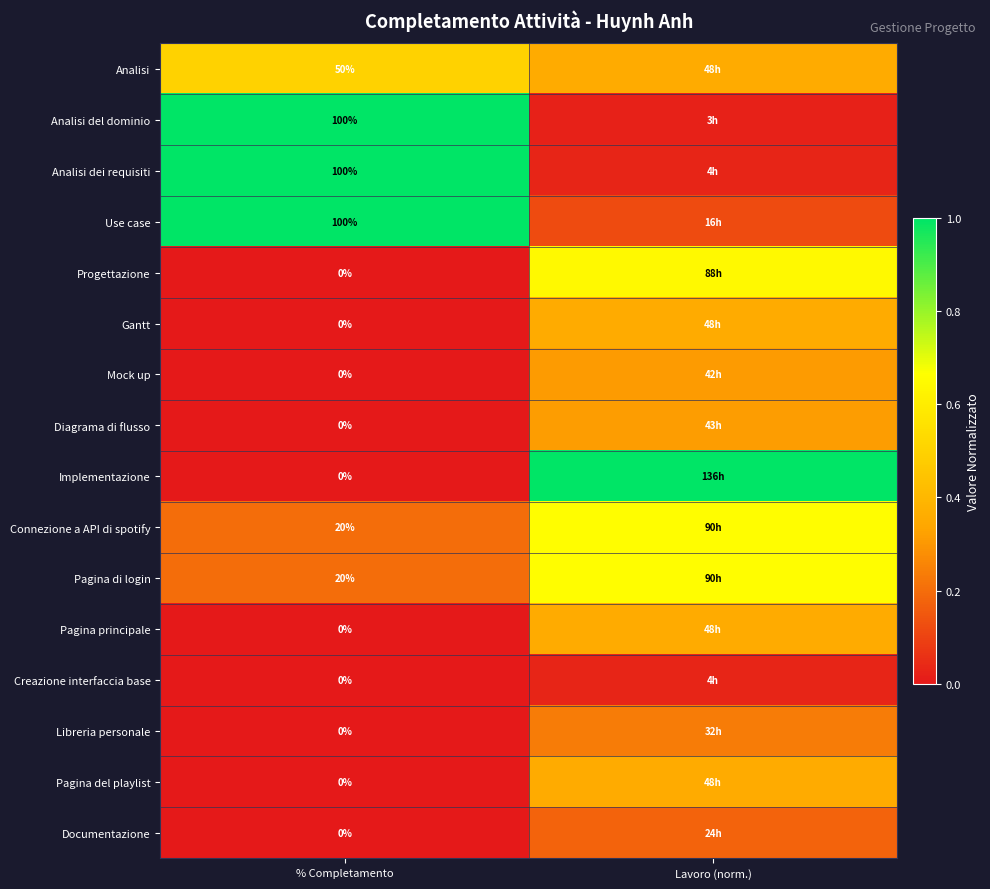

Is the value of Pagina del playlist at % Completamento greater than the value of Use case at % Completamento?

No